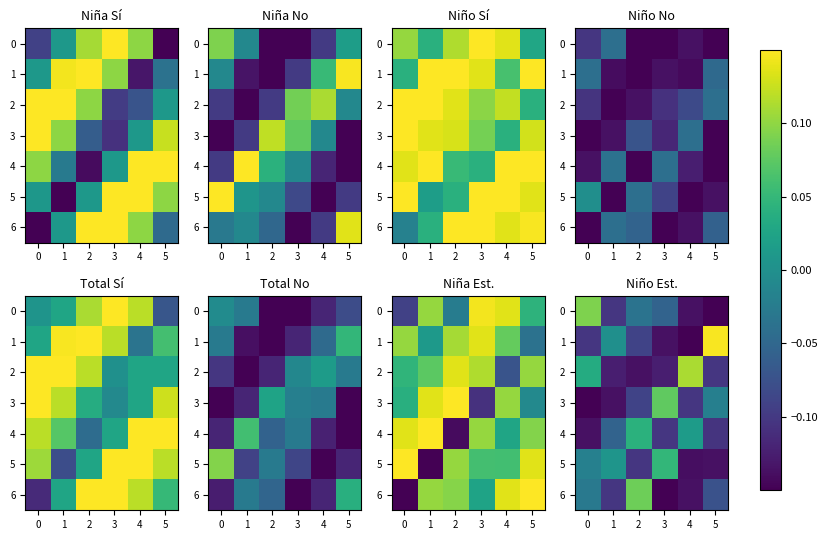

Which category has the lowest value across all series?

5